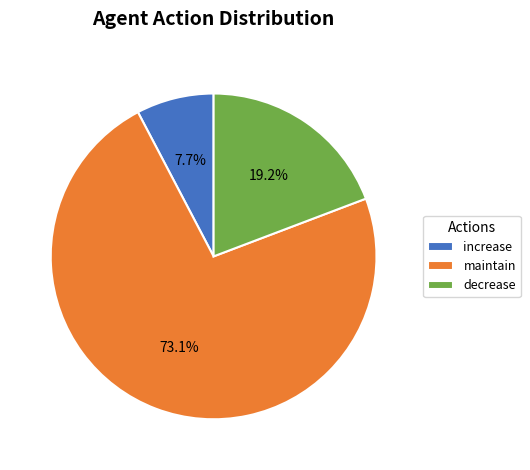

Is there a majority slice in this chart?

Yes